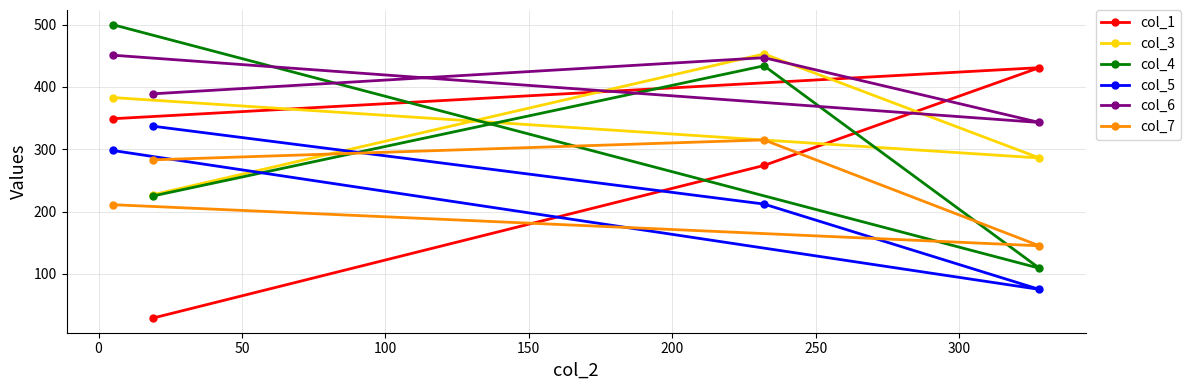

What is the value of the col_5 point at the 2nd from the left?

337